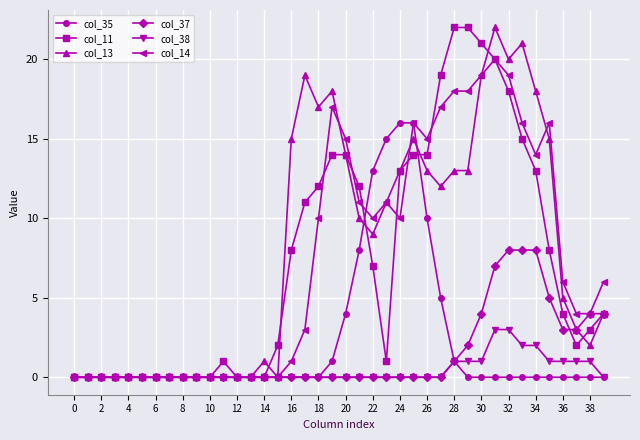

What is the maximum value for col_35?

16